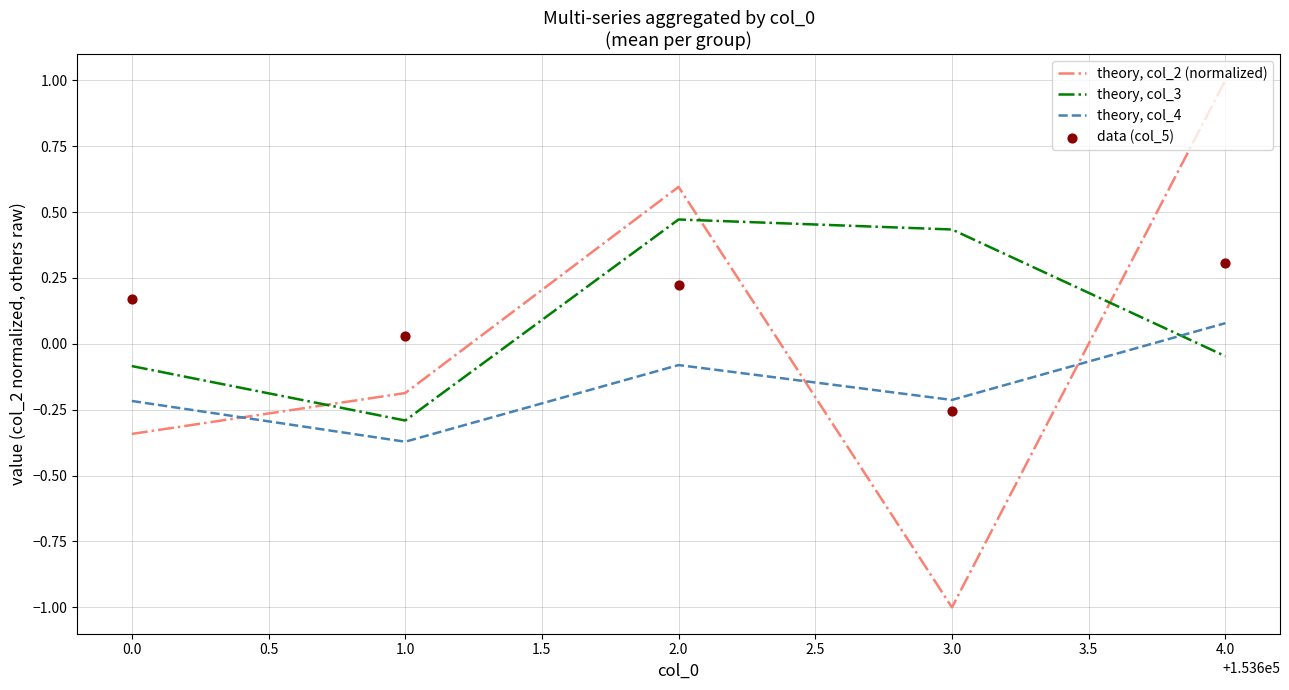

At how many categories does at least one series exceed 0?

5